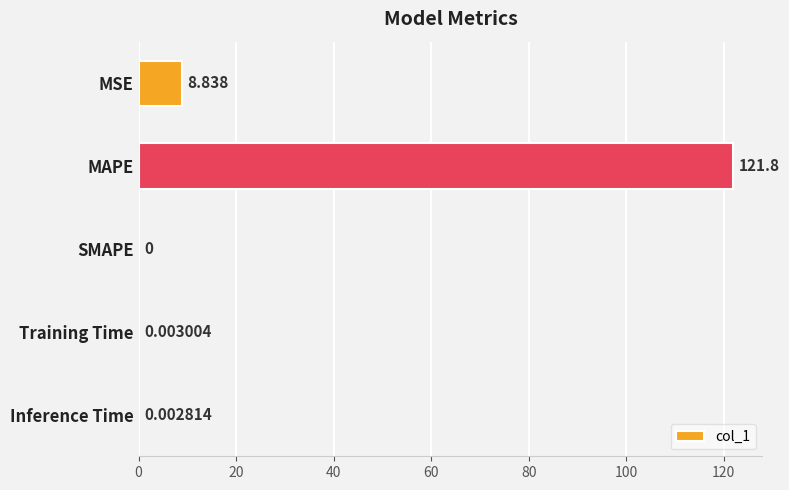

Where is the data nearest to the value 60?

MSE